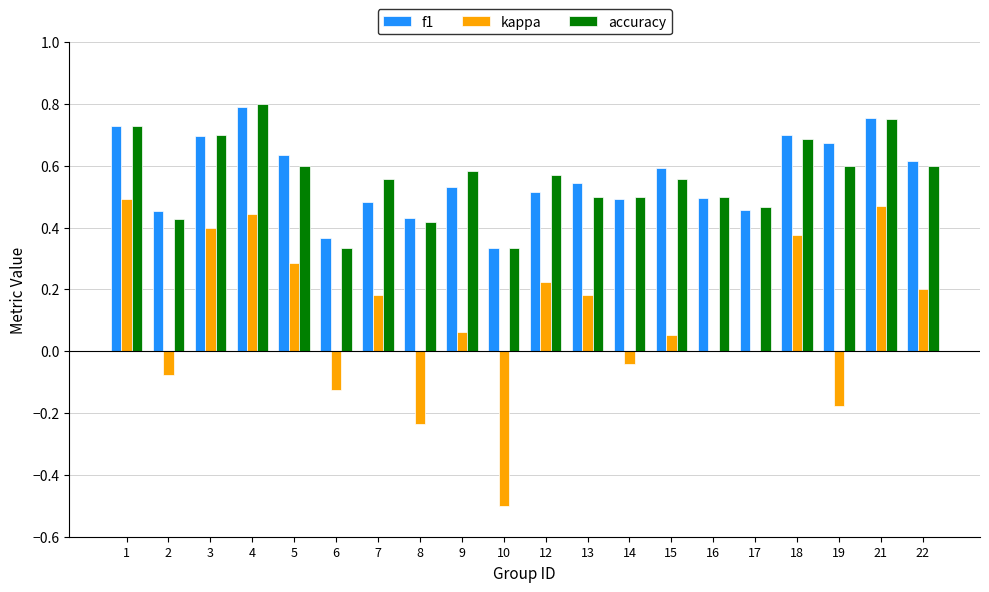

What are all the series names shown in the legend?

f1, kappa, accuracy